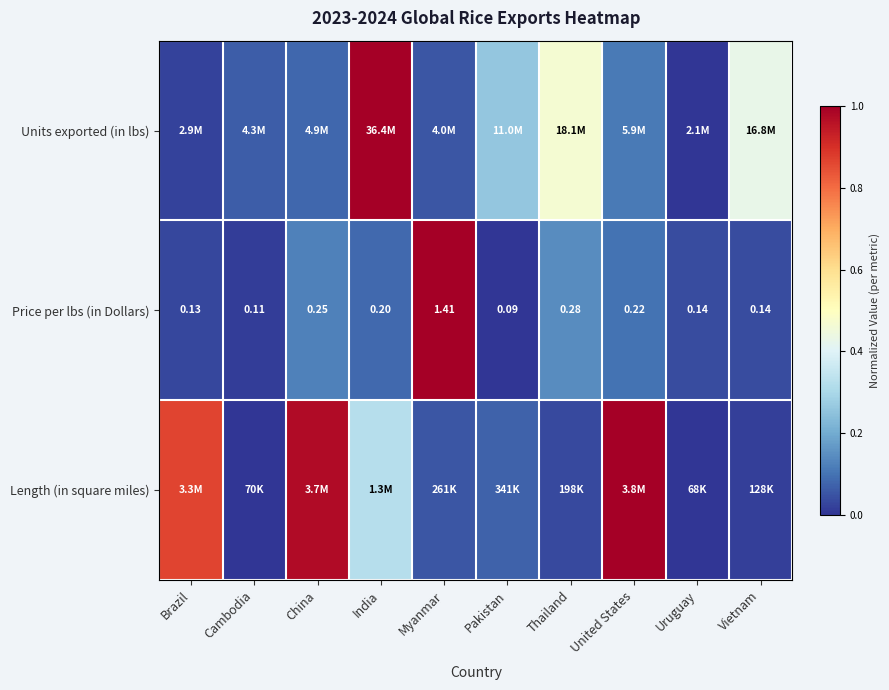

Rank the series at Myanmar from highest to lowest value.

Price per lbs (in Dollars), Units exported (in lbs), Length (in square miles)